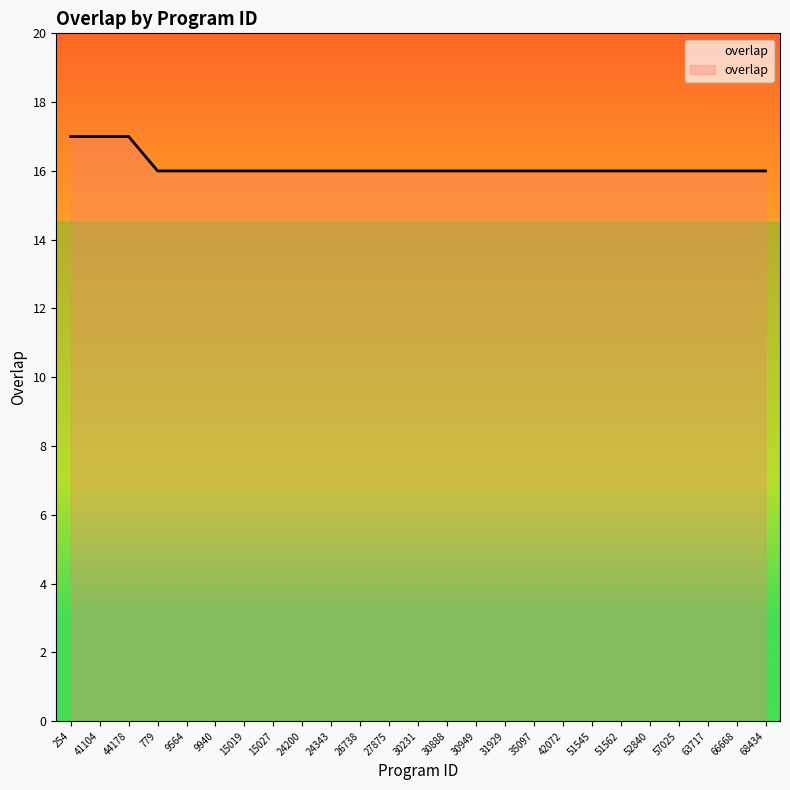

Approximately how many times larger is the value at 779 compared to 51562?

1.0